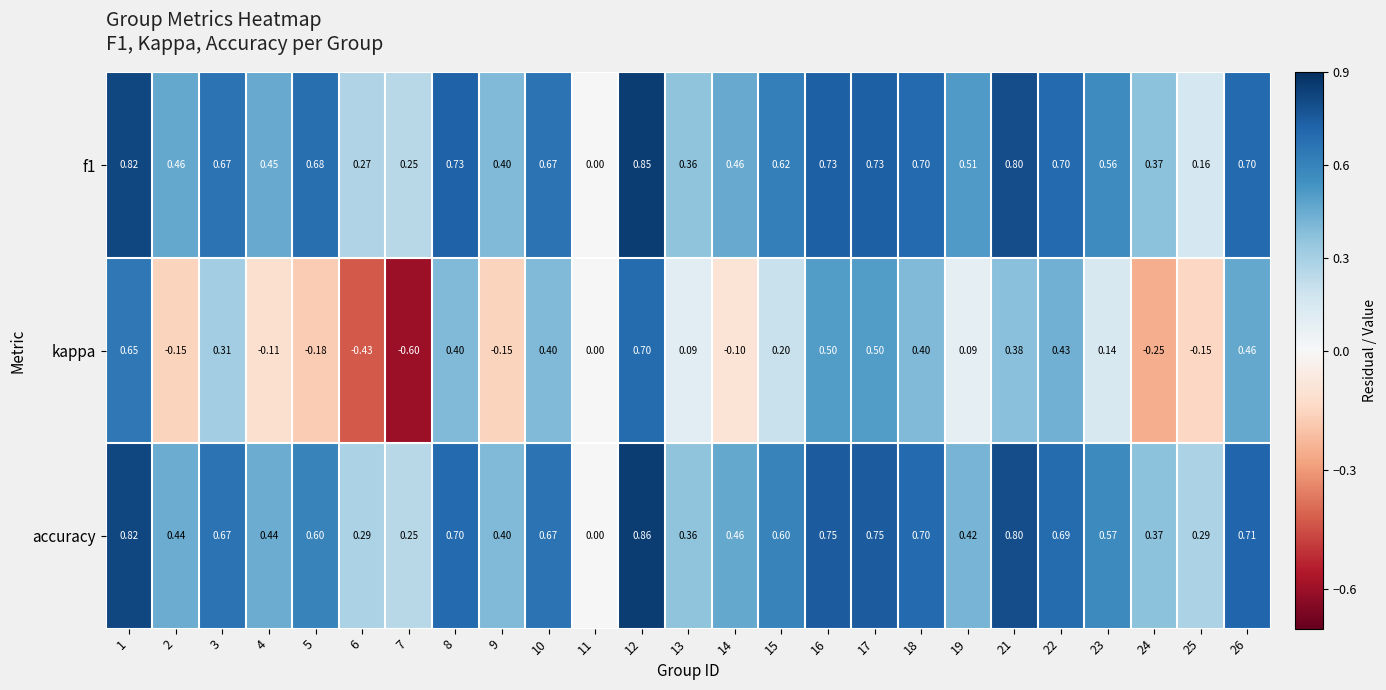

Is the value of kappa at 3 greater than the value of accuracy at 5?

No